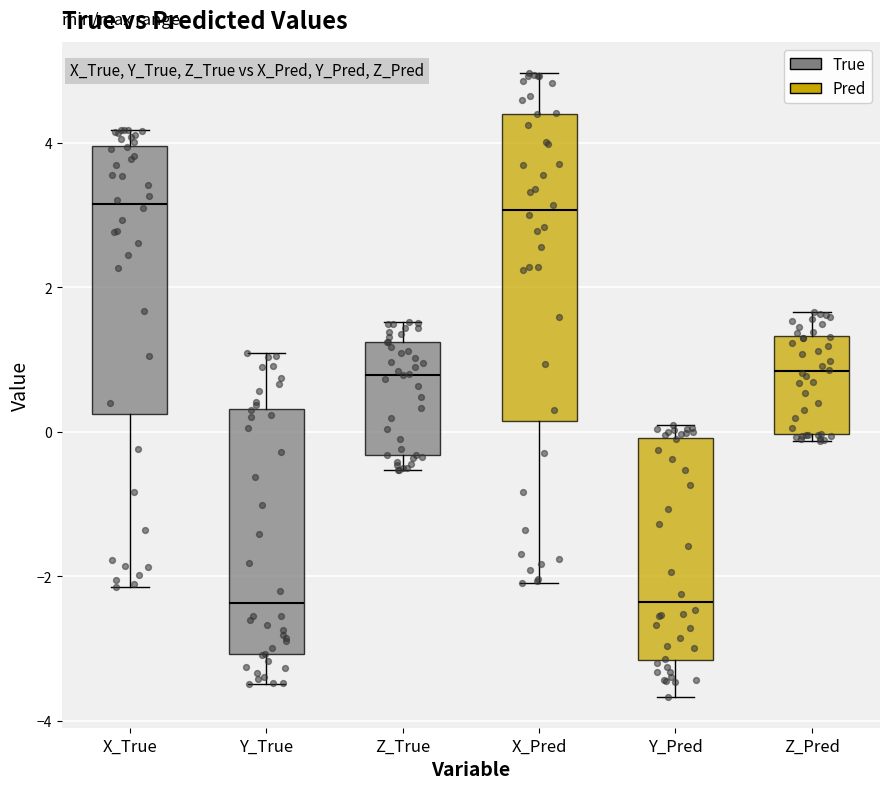

Reading left to right, transcribe this box plot: for each box, give where its median line is, the range the box spans, and where its two whiskers end, as read against the y-axis. The values are not printed on the chart, so give them approximately, as read against the axis.

X_True: median 3.2, box 0.2 to 4.0, whiskers -2.2 to 4.2
Y_True: median -2.4, box -3.0 to 0.4, whiskers -3.4 to 1.0
Z_True: median 0.8, box -0.4 to 1.2, whiskers -0.6 to 1.6
X_Pred: median 3.0, box 0.2 to 4.4, whiskers -2.2 to 5.0
Y_Pred: median -2.4, box -3.2 to 0.0, whiskers -3.6 to 0.0 (just above the box's upper edge)
Z_Pred: median 0.8, box 0.0 to 1.4, whiskers -0.2 to 1.6